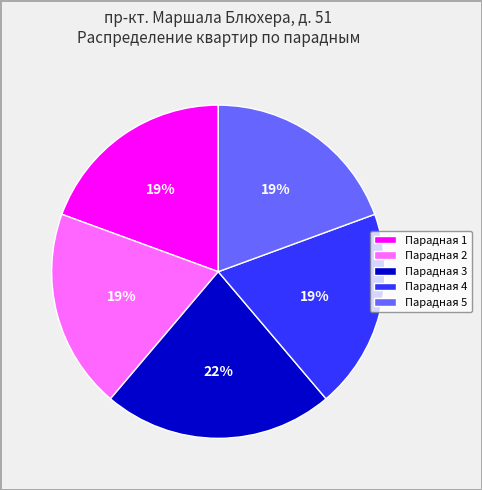

Count the number of slices in the pie.

5